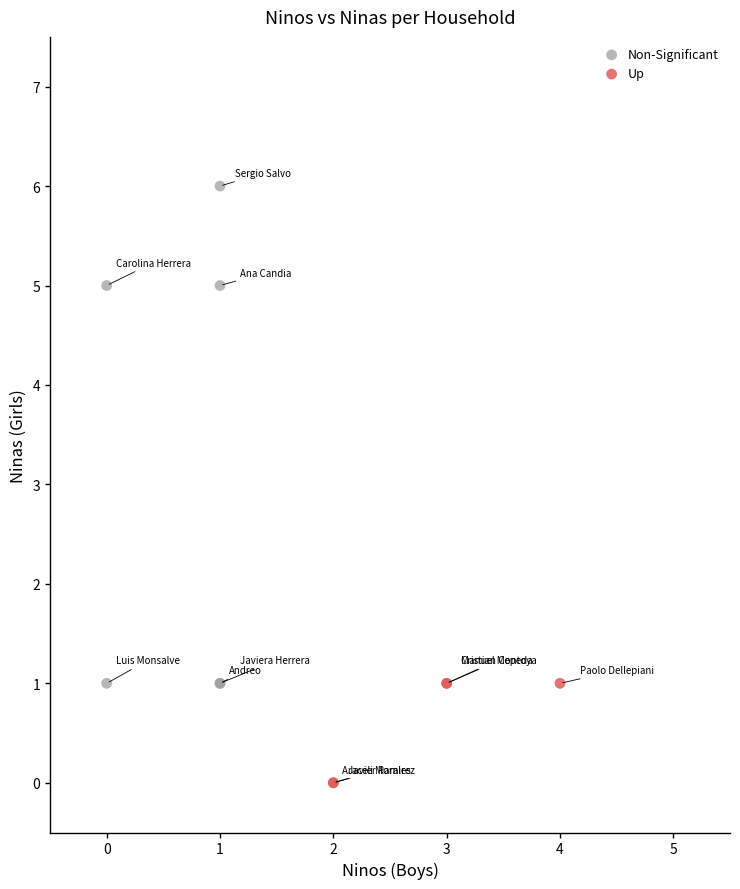

Which series has the widest spread of Y values?

Non-Significant